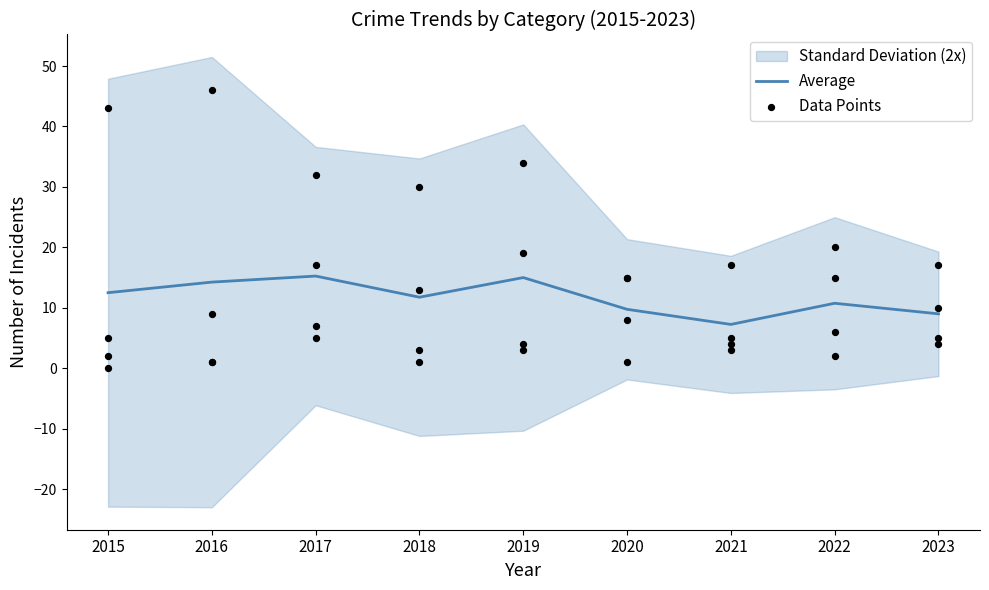

Approximately how many times larger is the value at 2017 compared to 2018?

1.3